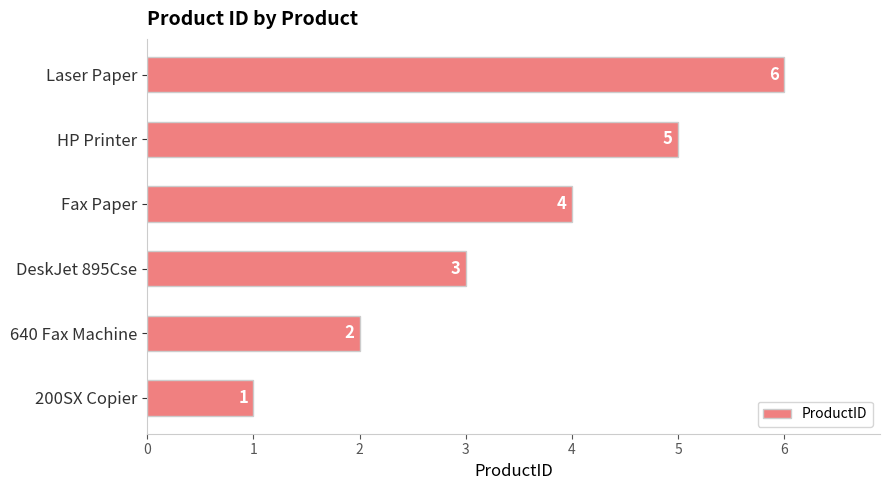

Does the chart contain stacked bars?

No